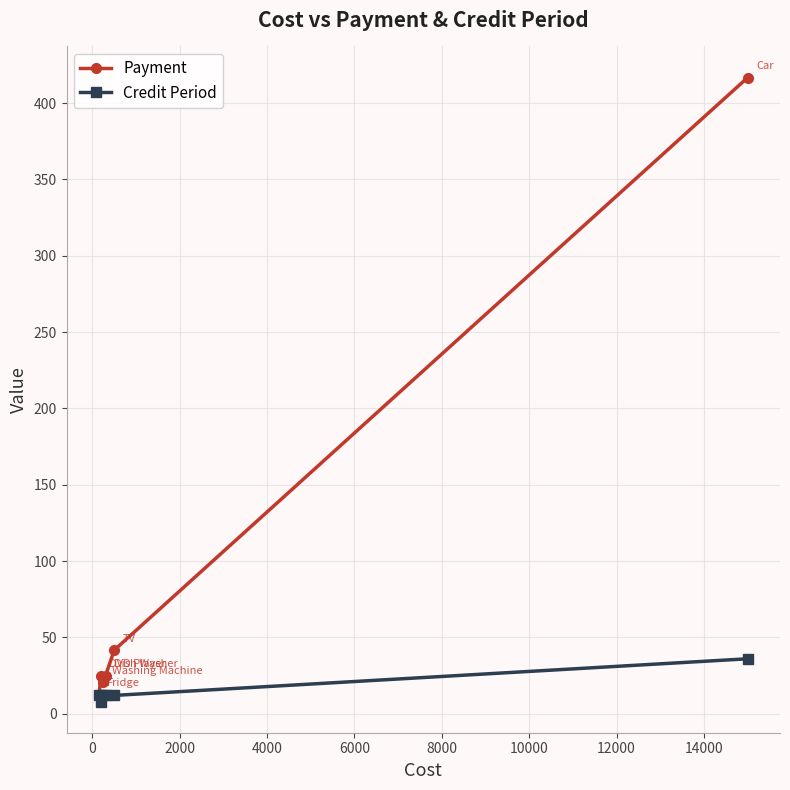

How many lines are shown in the chart?

2